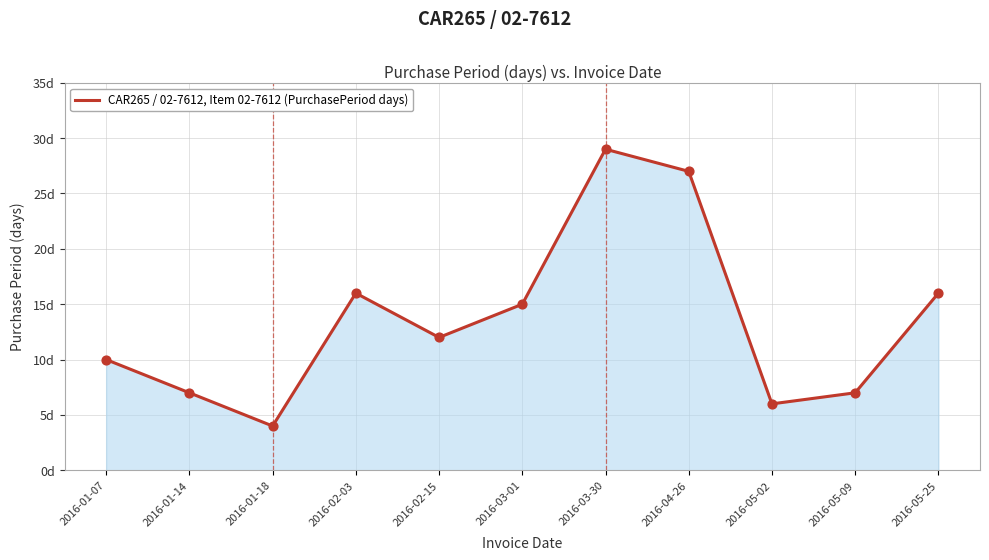

What is the ratio of the value at 2016-03-30 to the value at 2016-02-15?

2.4